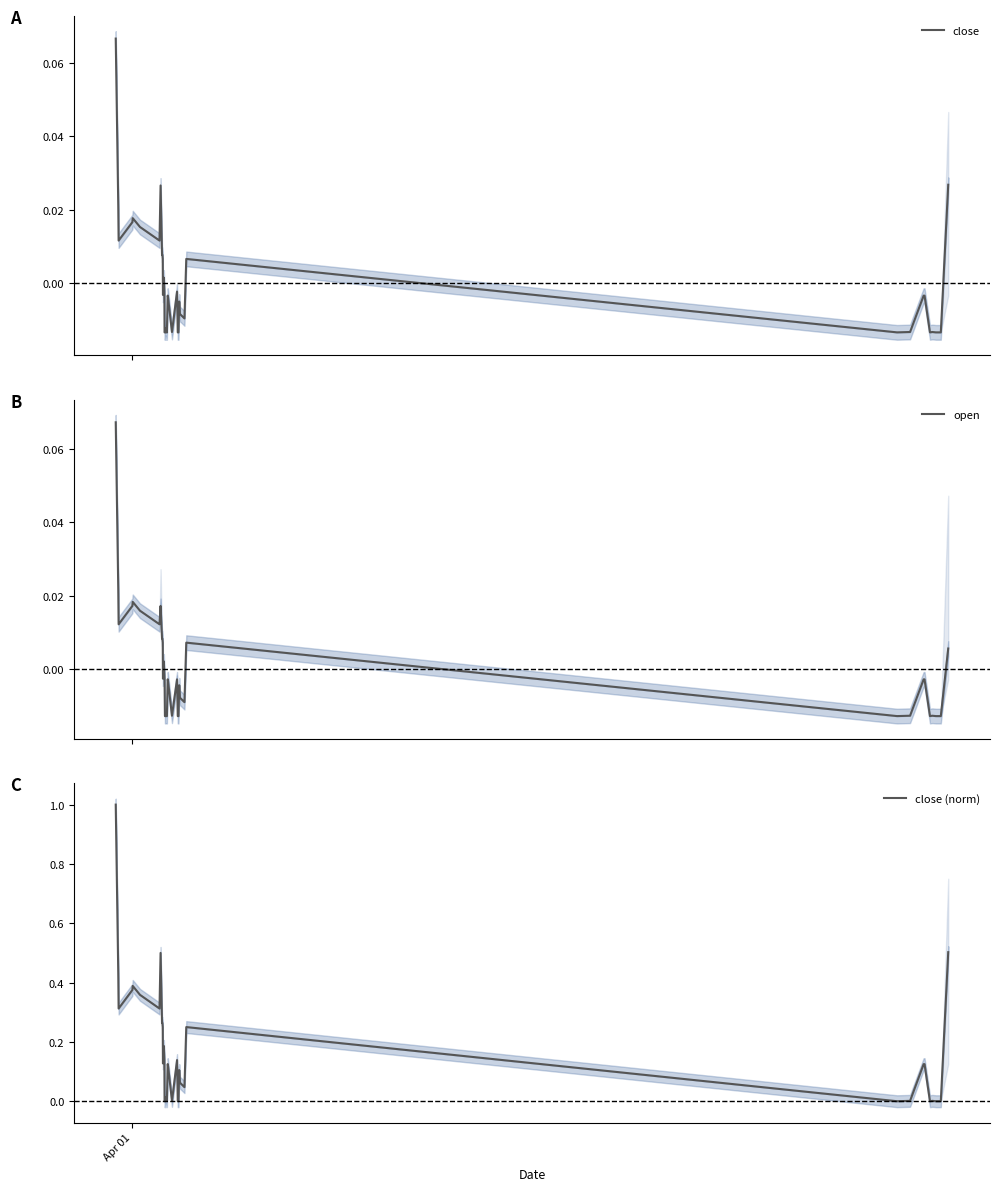

How many values in the close series exceed 0?

14